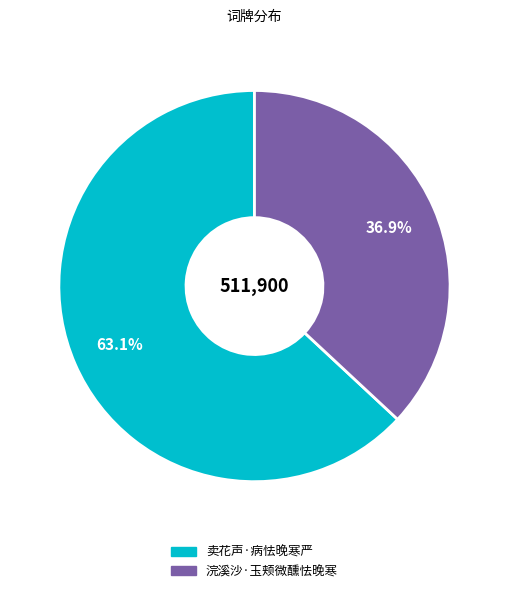

Combined, what portion of the pie is 浣溪沙·玉颊微醺怯晚寒 and 卖花声·病怯晚寒严?

100.0%